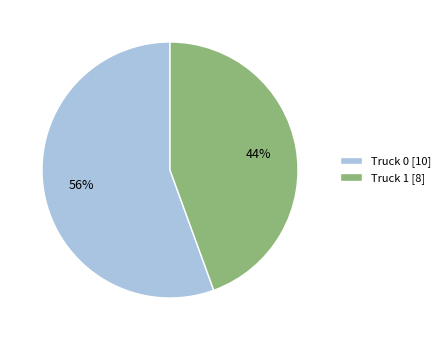

To the nearest percent, what is the average slice percentage?

50%